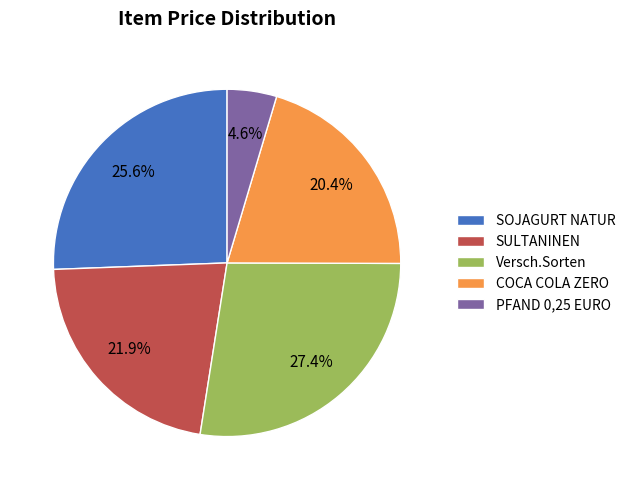

Count the number of slices in the pie.

5